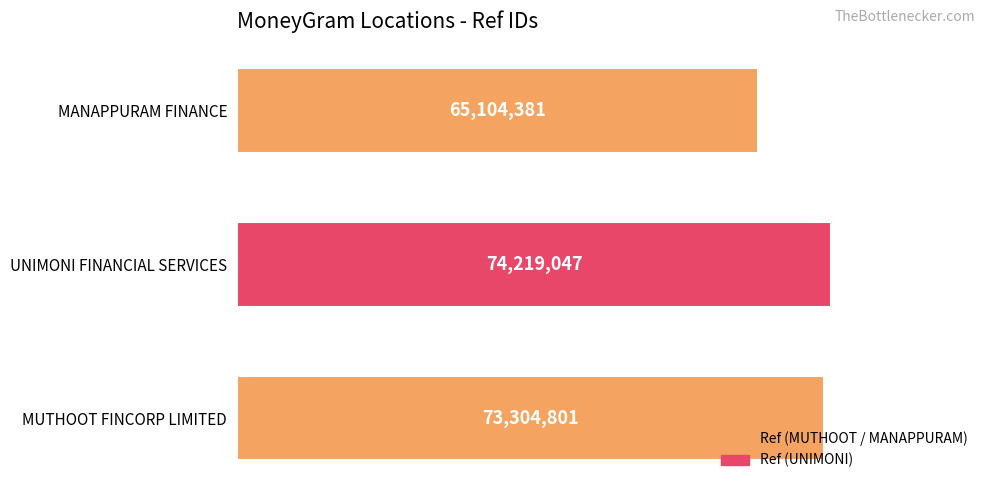

What is the average value?

70876076